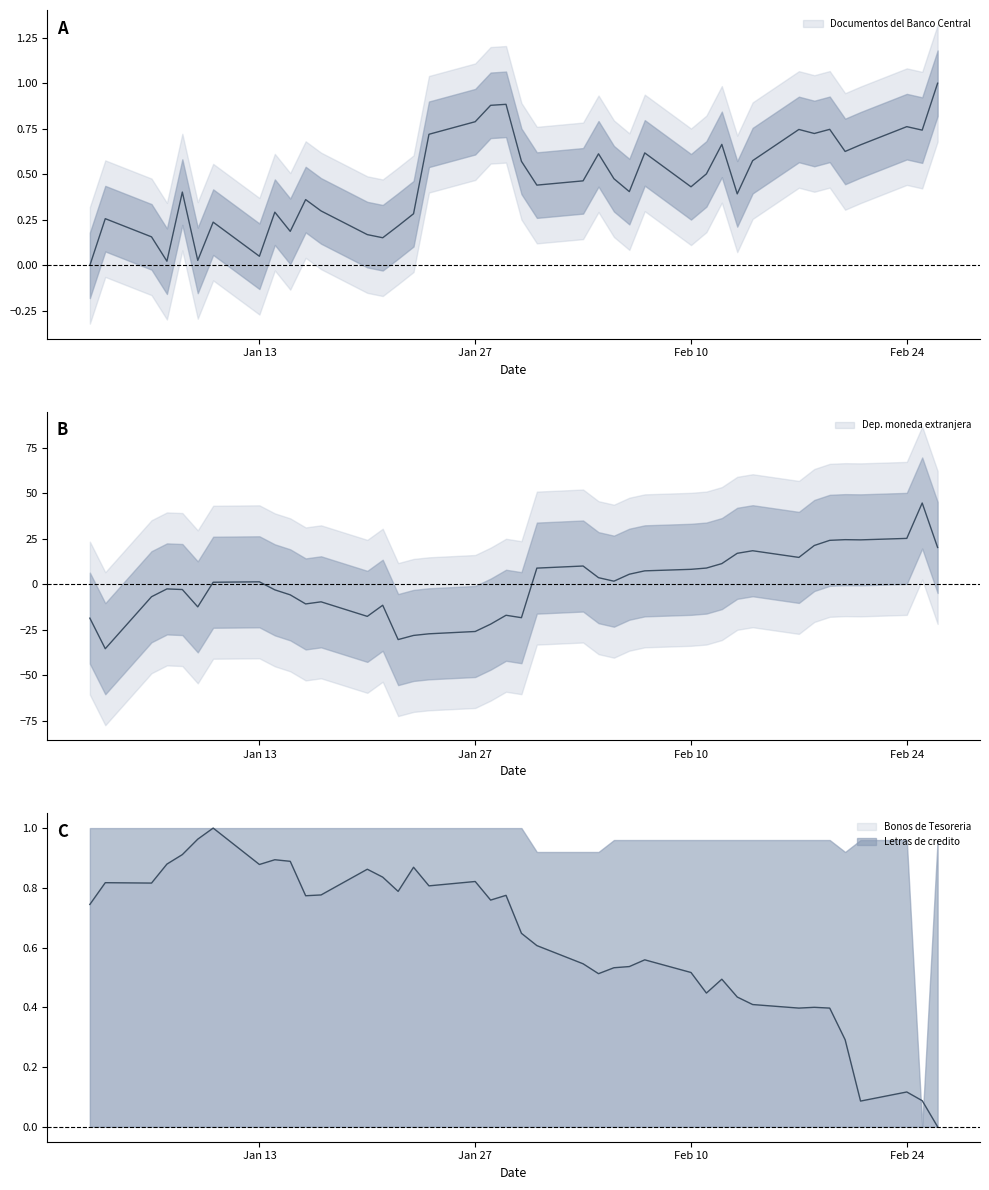

How many values in the Bonos de Tesoreria series exceed 0?

39